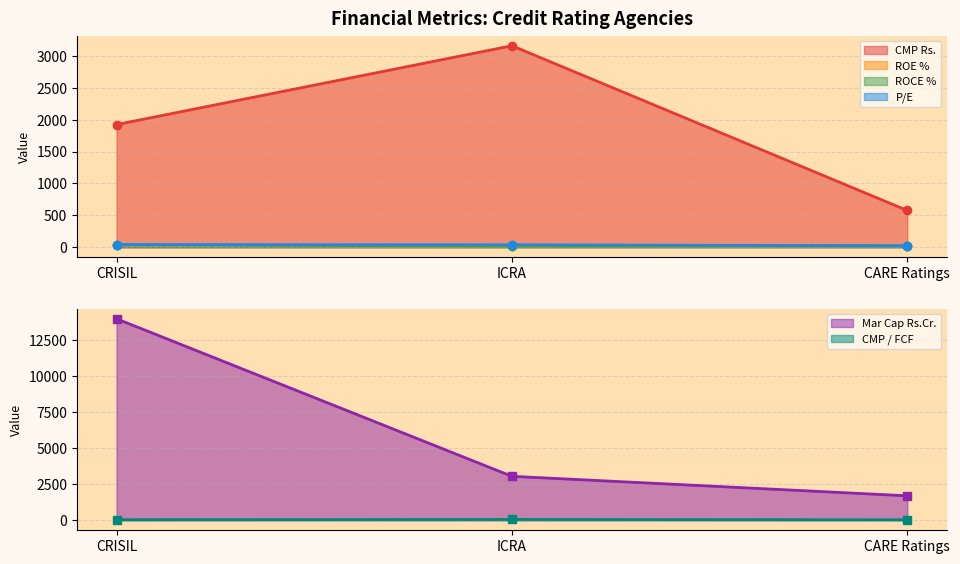

What are all the series names shown in the legend?

CMP Rs., Mar Cap Rs.Cr., ROE %, ROCE %, P/E, CMP / FCF